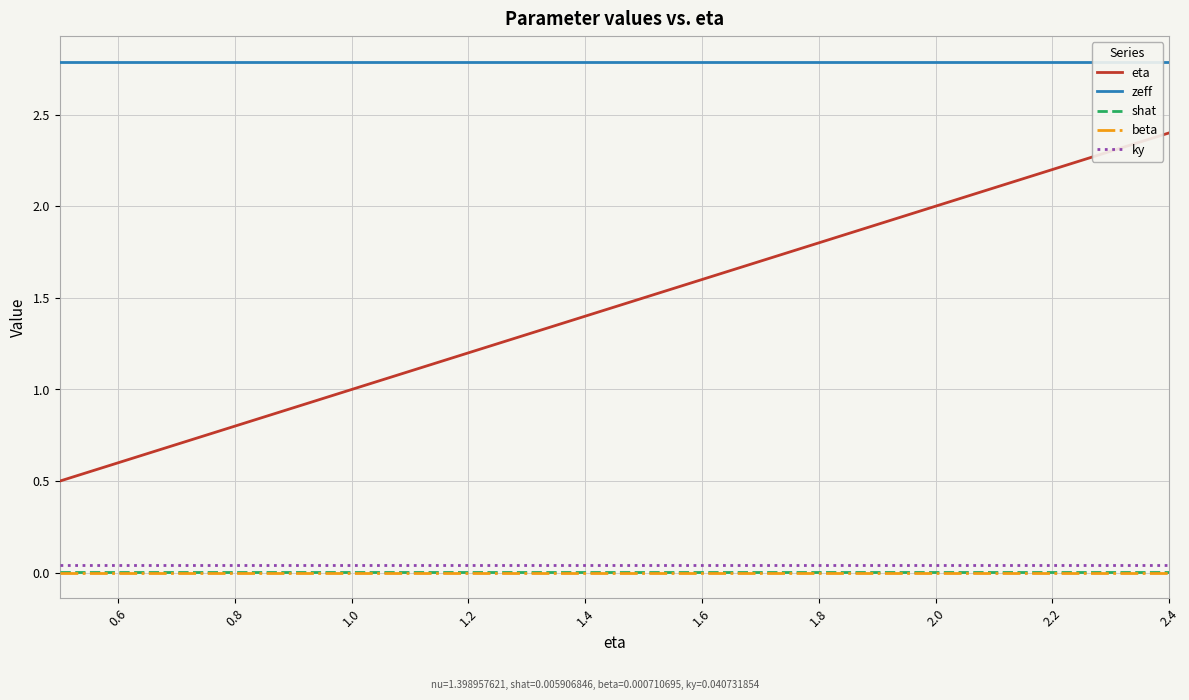

How many lines are shown in the chart?

5